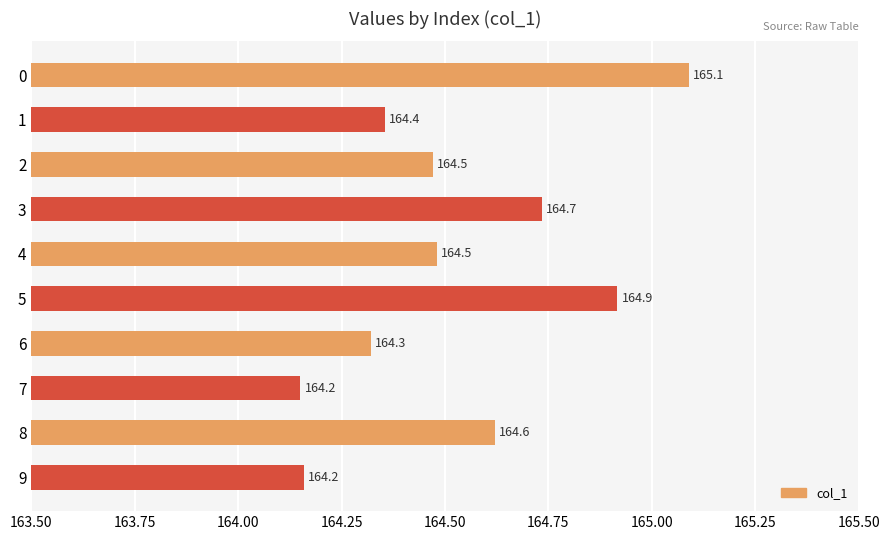

What is the value of the 9th bar from the top?

164.6